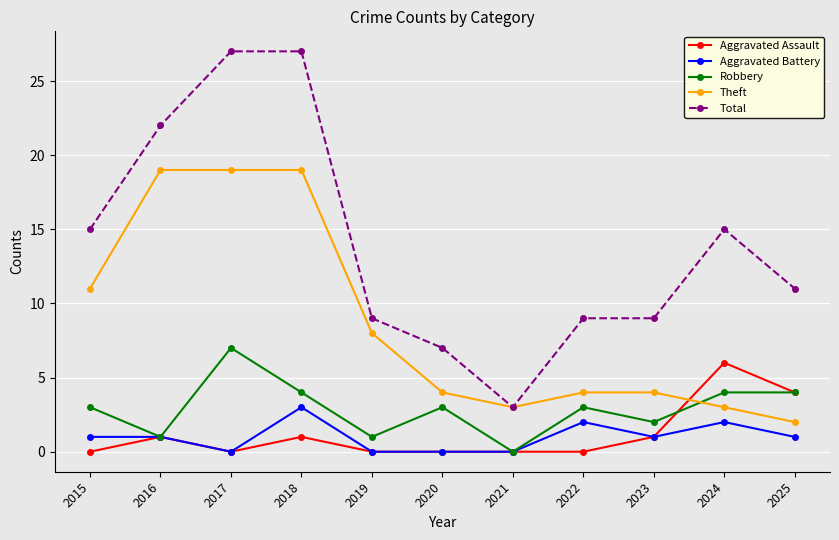

Reading left to right, list all the values displayed in this chart.

Aggravated Assault: 2015=0	2016=1	2017=0	2018=1	2019=0	2020=0	2021=0	2022=0	2023=1	2024=6	2025=4
Aggravated Battery: 2015=1	2016=1	2017=0	2018=3	2019=0	2020=0	2021=0	2022=2	2023=1	2024=2	2025=1
Robbery: 2015=3	2016=1	2017=7	2018=4	2019=1	2020=3	2021=0	2022=3	2023=2	2024=4	2025=4
Theft: 2015=11	2016=19	2017=19	2018=19	2019=8	2020=4	2021=3	2022=4	2023=4	2024=3	2025=2
Total: 2015=15	2016=22	2017=27	2018=27	2019=9	2020=7	2021=3	2022=9	2023=9	2024=15	2025=11